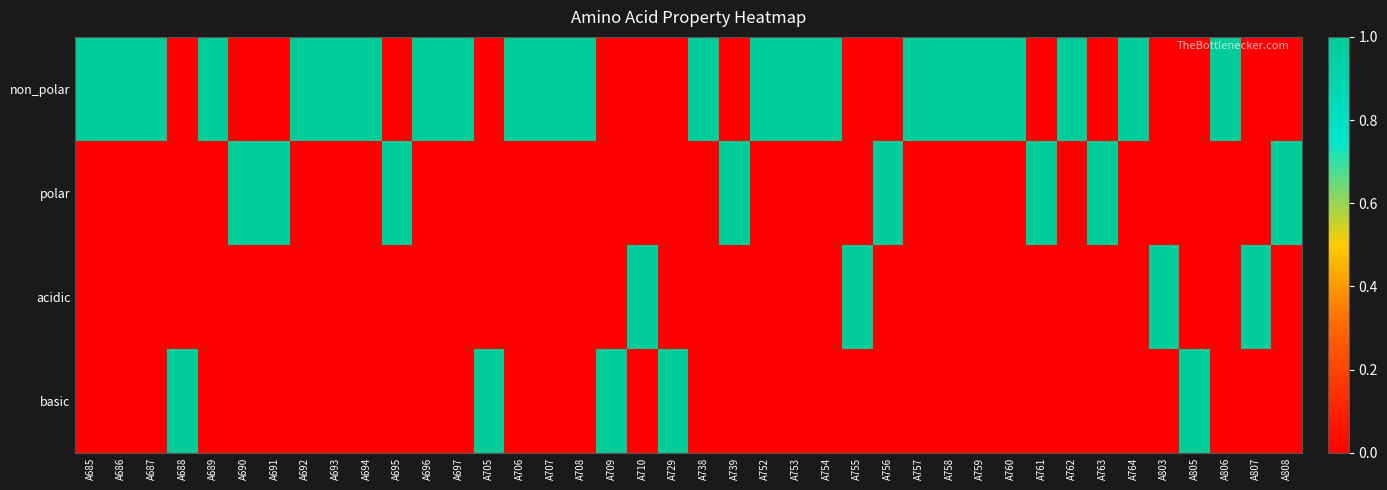

Reading right to left, list all the values displayed in this chart.

non_polar: A808=0	A807=0	A806=1	A805=0	A803=0	A764=1	A763=0	A762=1	A761=0	A760=1	A759=1	A758=1	A757=1	A756=0	A755=0	A754=1	A753=1	A752=1	A739=0	A738=1	A729=0	A710=0	A709=0	A708=1	A707=1	A706=1	A705=0	A697=1	A696=1	A695=0	A694=1	A693=1	A692=1	A691=0	A690=0	A689=1	A688=0	A687=1	A686=1	A685=1
polar: A808=1	A807=0	A806=0	A805=0	A803=0	A764=0	A763=1	A762=0	A761=1	A760=0	A759=0	A758=0	A757=0	A756=1	A755=0	A754=0	A753=0	A752=0	A739=1	A738=0	A729=0	A710=0	A709=0	A708=0	A707=0	A706=0	A705=0	A697=0	A696=0	A695=1	A694=0	A693=0	A692=0	A691=1	A690=1	A689=0	A688=0	A687=0	A686=0	A685=0
acidic: A808=0	A807=1	A806=0	A805=0	A803=1	A764=0	A763=0	A762=0	A761=0	A760=0	A759=0	A758=0	A757=0	A756=0	A755=1	A754=0	A753=0	A752=0	A739=0	A738=0	A729=0	A710=1	A709=0	A708=0	A707=0	A706=0	A705=0	A697=0	A696=0	A695=0	A694=0	A693=0	A692=0	A691=0	A690=0	A689=0	A688=0	A687=0	A686=0	A685=0
basic: A808=0	A807=0	A806=0	A805=1	A803=0	A764=0	A763=0	A762=0	A761=0	A760=0	A759=0	A758=0	A757=0	A756=0	A755=0	A754=0	A753=0	A752=0	A739=0	A738=0	A729=1	A710=0	A709=1	A708=0	A707=0	A706=0	A705=1	A697=0	A696=0	A695=0	A694=0	A693=0	A692=0	A691=0	A690=0	A689=0	A688=1	A687=0	A686=0	A685=0